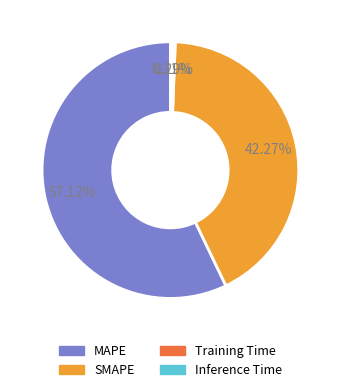

Does SMAPE represent more than half of the total?

No